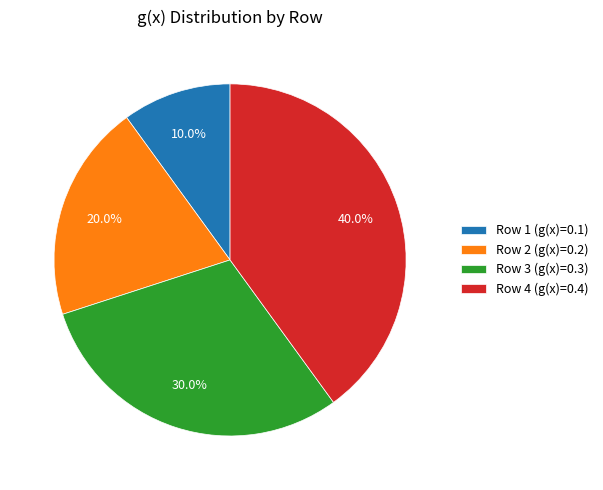

Rank the categories by value from lowest to highest.

Row 1 (g(x)=0.1), Row 2 (g(x)=0.2), Row 3 (g(x)=0.3), Row 4 (g(x)=0.4)